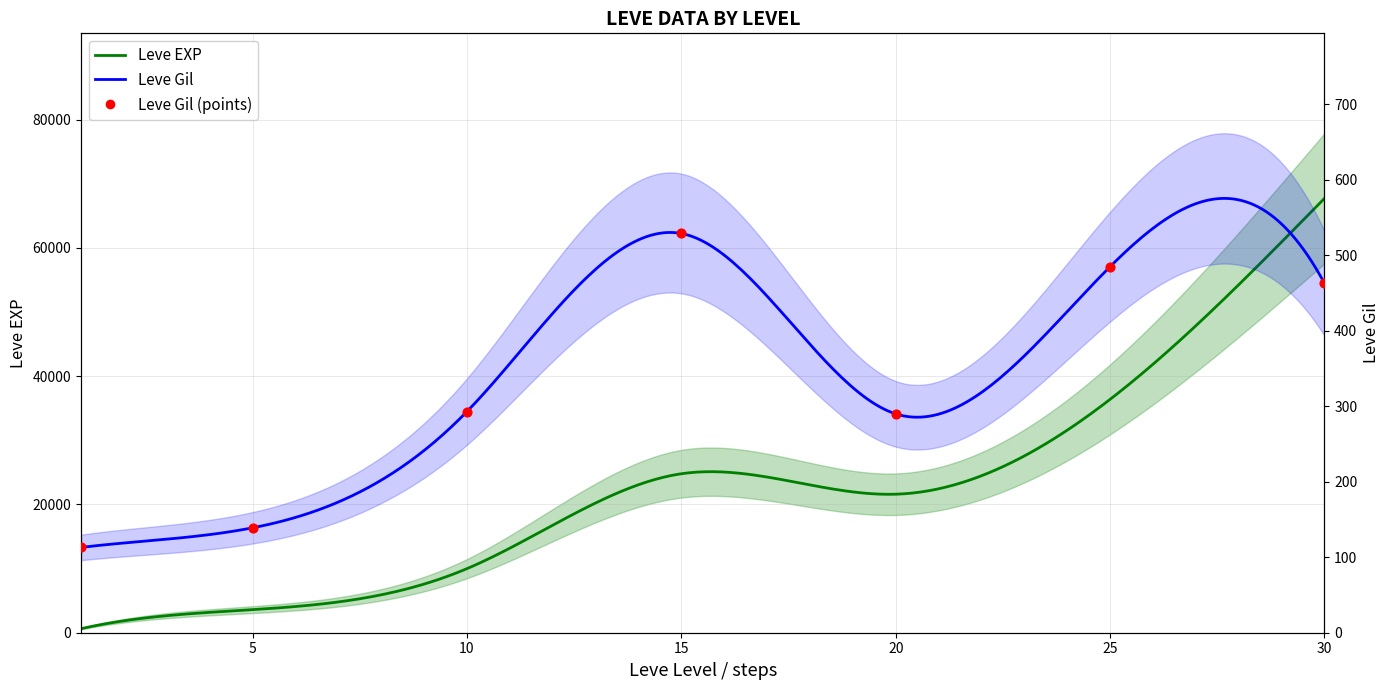

Which has a higher value, 15 or 1?

15